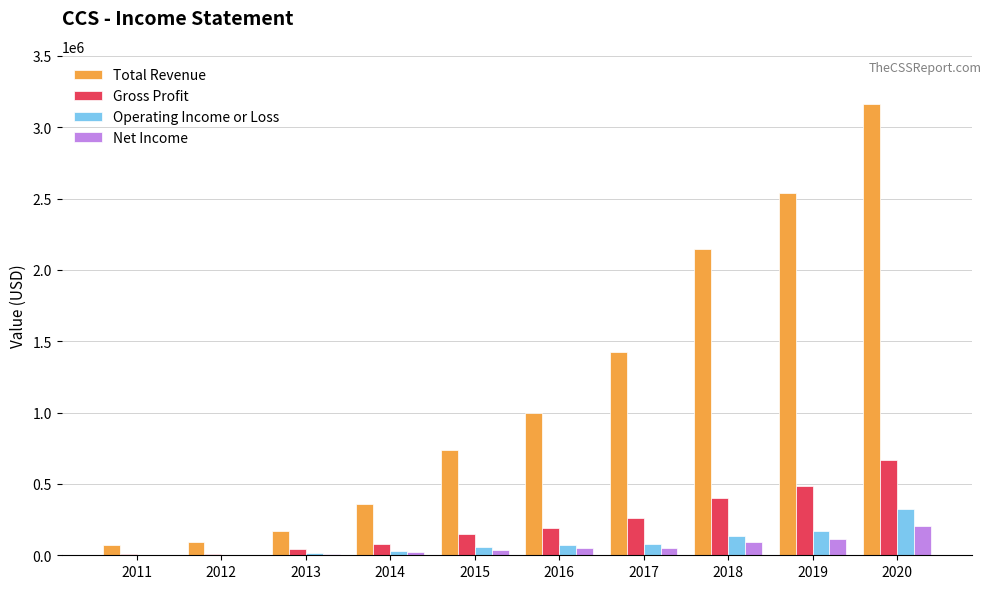

What is the sum of the Operating Income or Loss values at 2013 and 2018?

154800